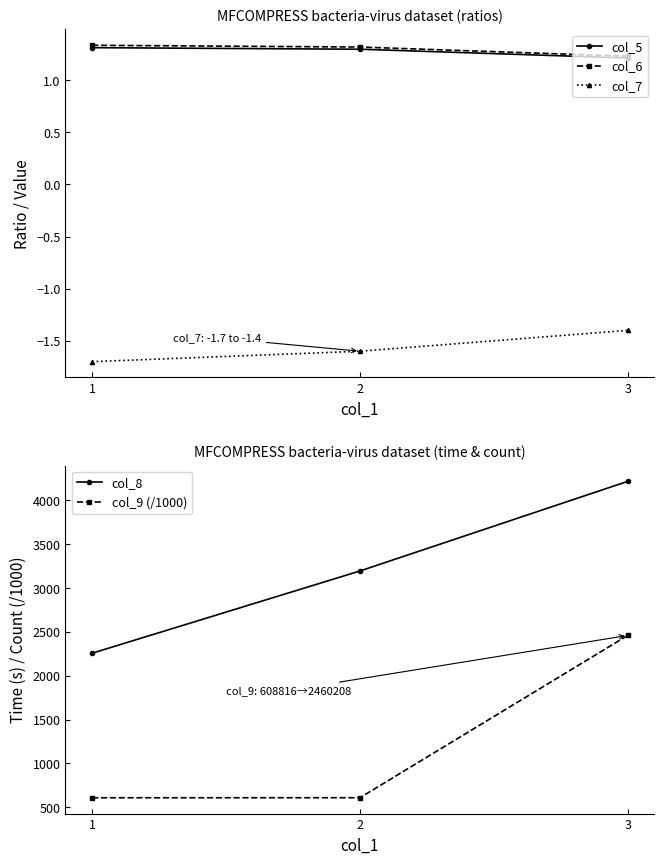

What is the sum of the col_6 values at 2 and 1?

2.7